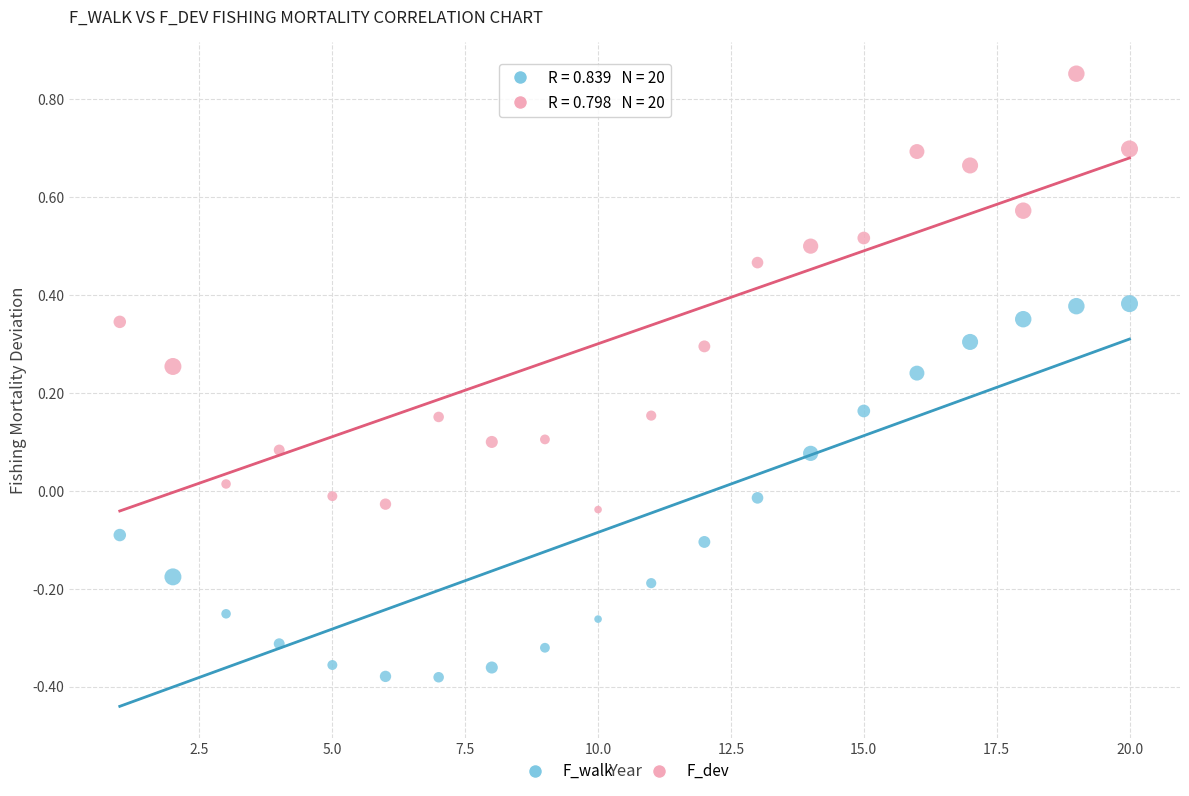

Which series has the widest spread of Y values?

F_dev